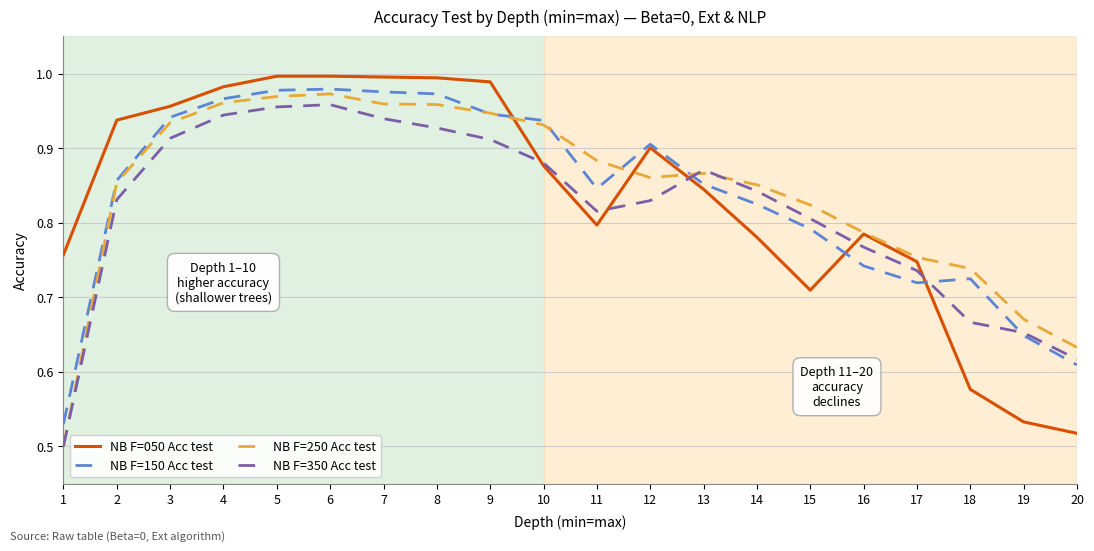

The value of NB F=250 Acc test at 6 is 1.7. True or false?

False